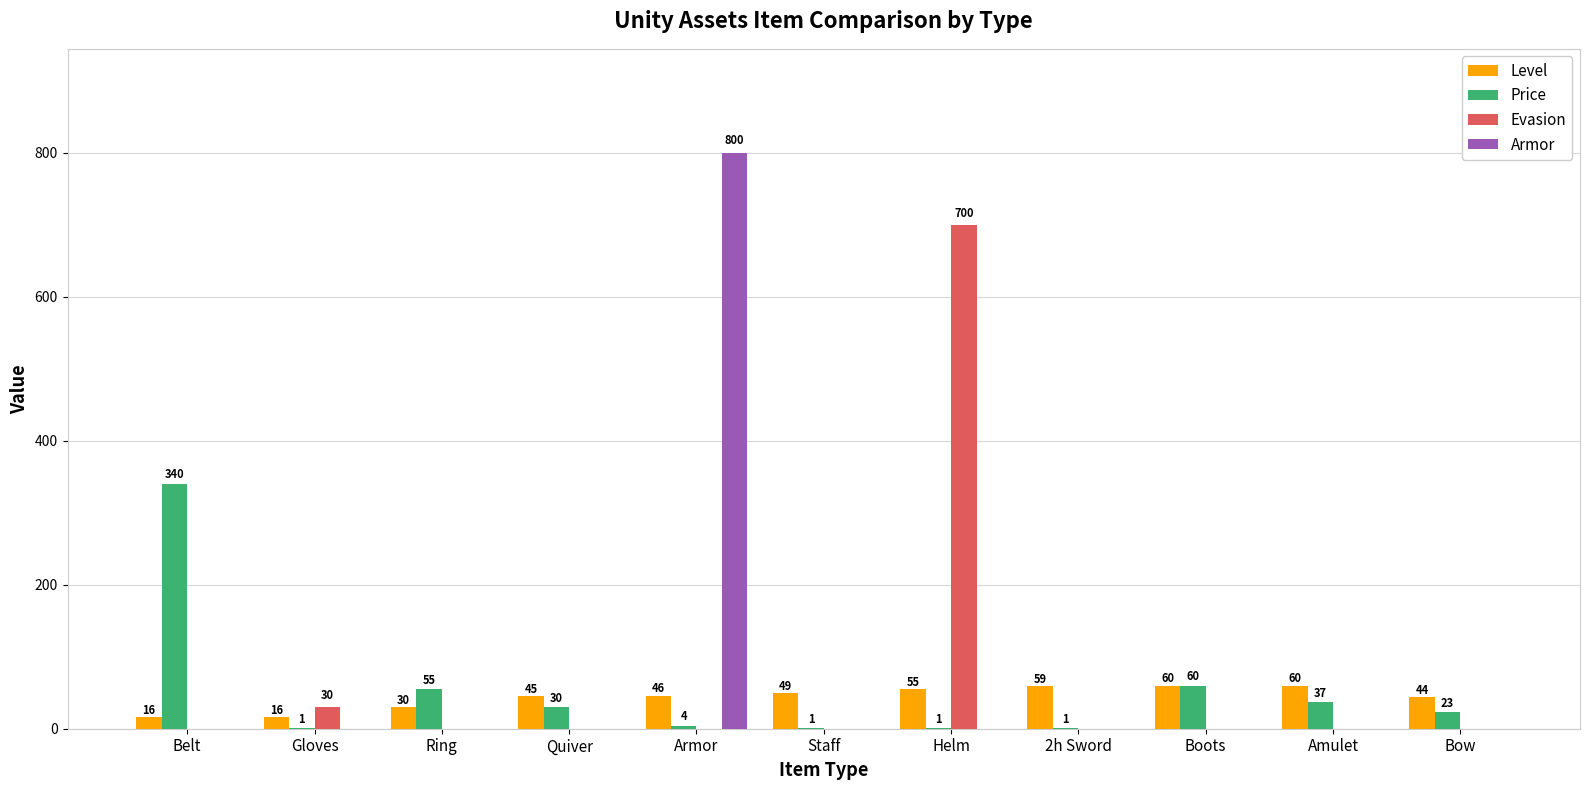

True or false: Price has a value of 217 at Belt.

False